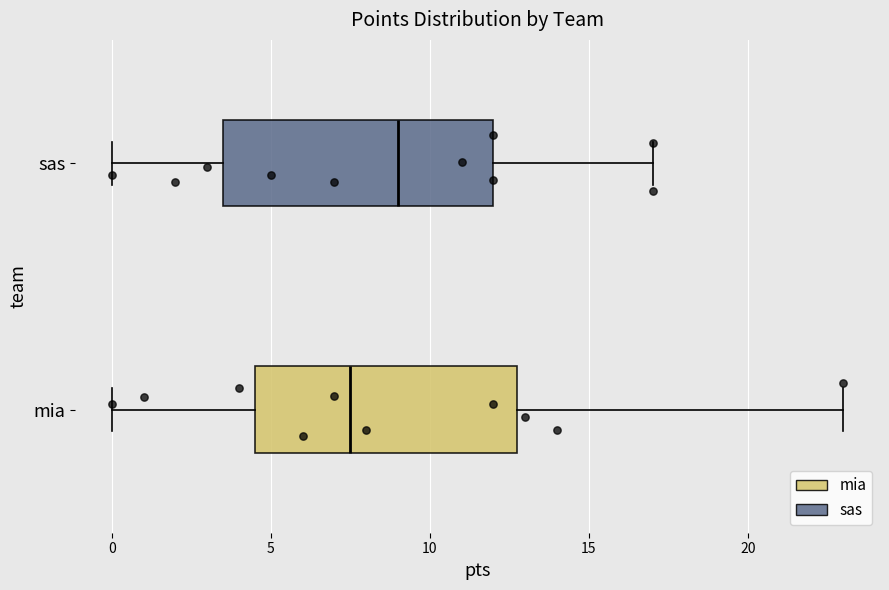

Reading bottom to top, read every box against the x-axis: the position of its median line, the range the box covers, and the ends of its whiskers. The values are not printed on the chart, so give them approximately, as read against the axis.

mia: median 7.5, box 4.5 to 13.0, whiskers 0.0 to 23.0
sas: median 9.0, box 3.5 to 12.0, whiskers 0.0 to 17.0